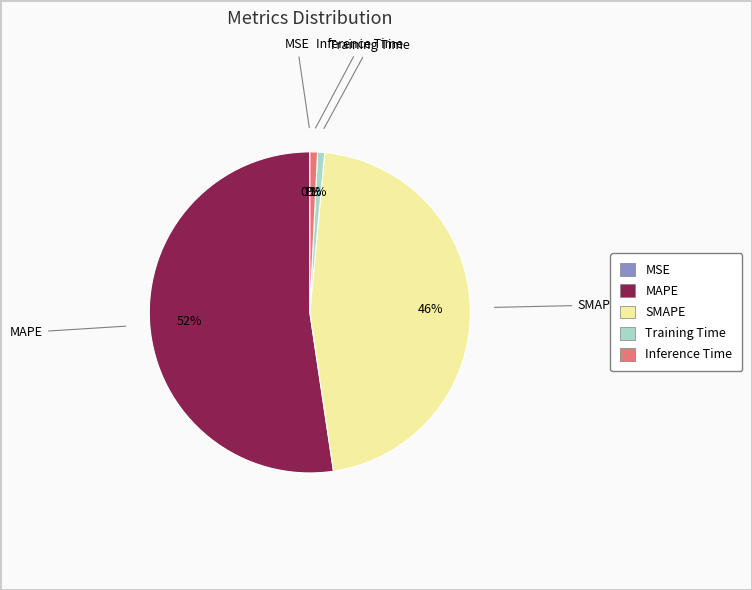

Combined, do Inference Time and MAPE account for over 50%?

Yes